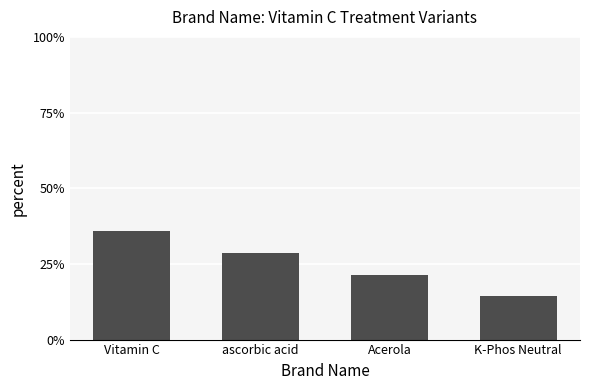

What position from the left is K-Phos Neutral?

4